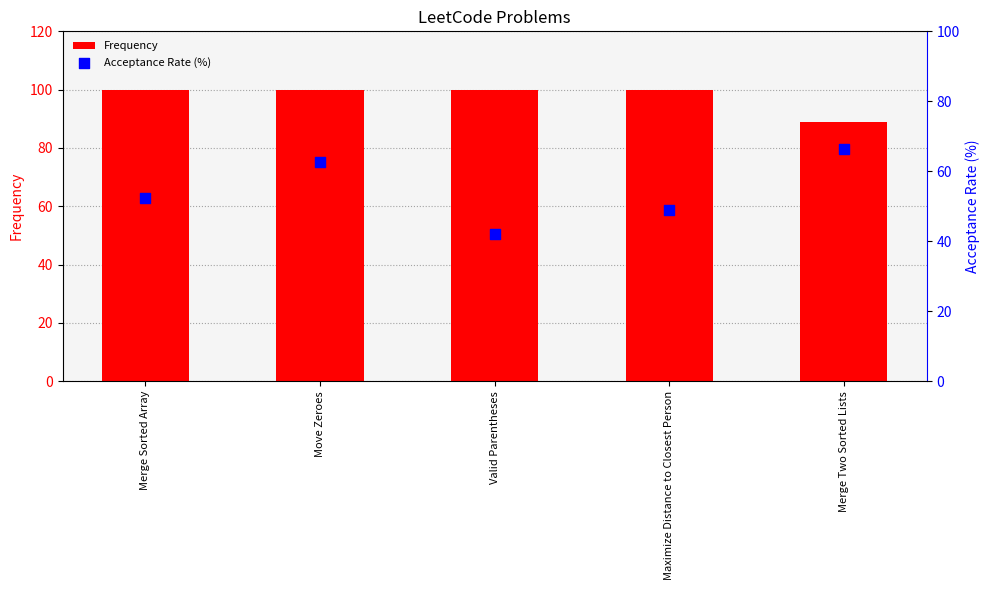

At which category is the sum across all series the highest?

Move Zeroes